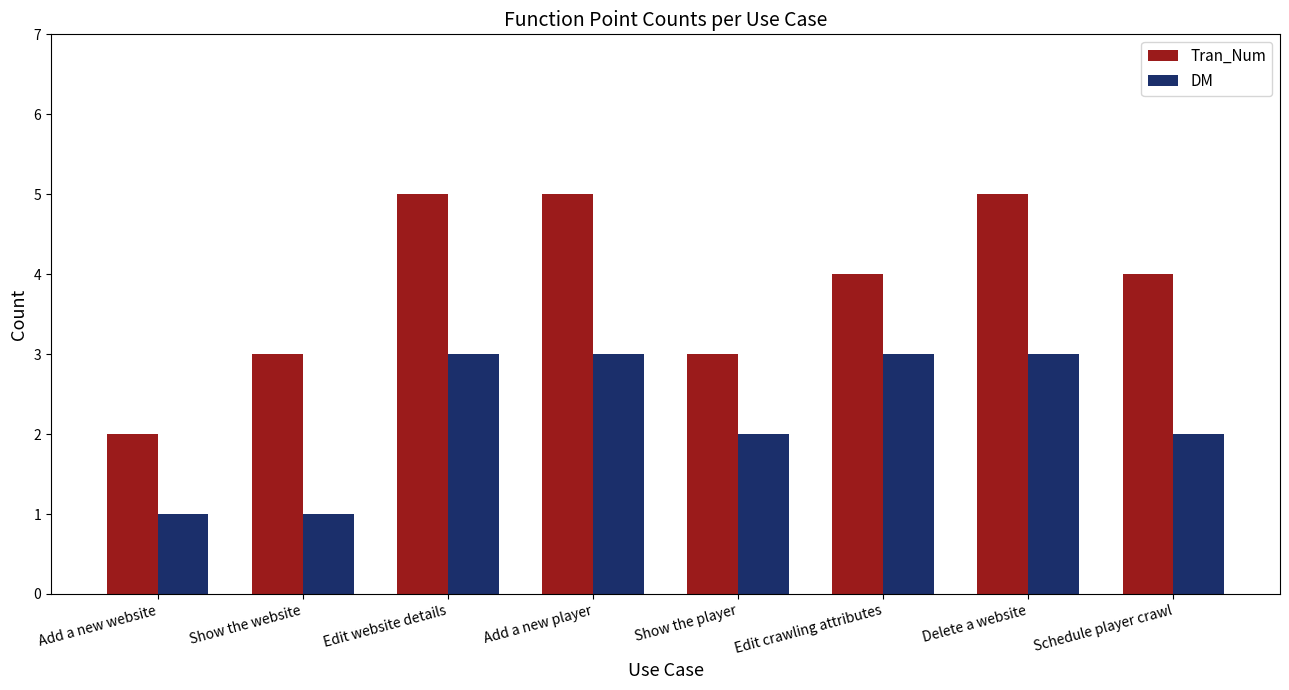

What is the spread (max minus min) of values at Edit website details?

2